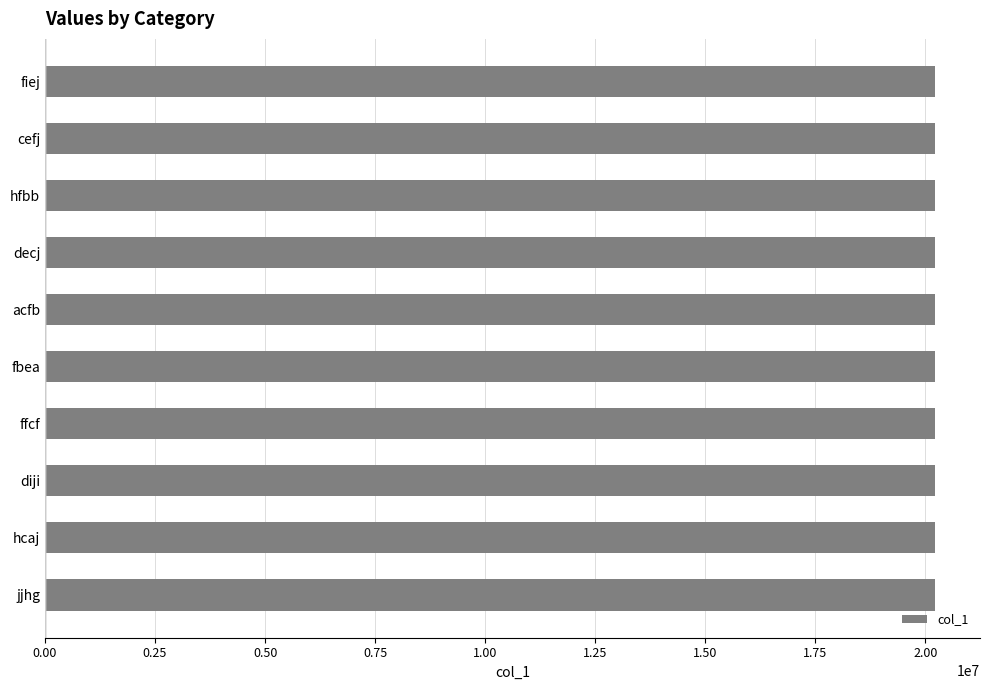

What is the value of the 3rd bar from the top?

20220625